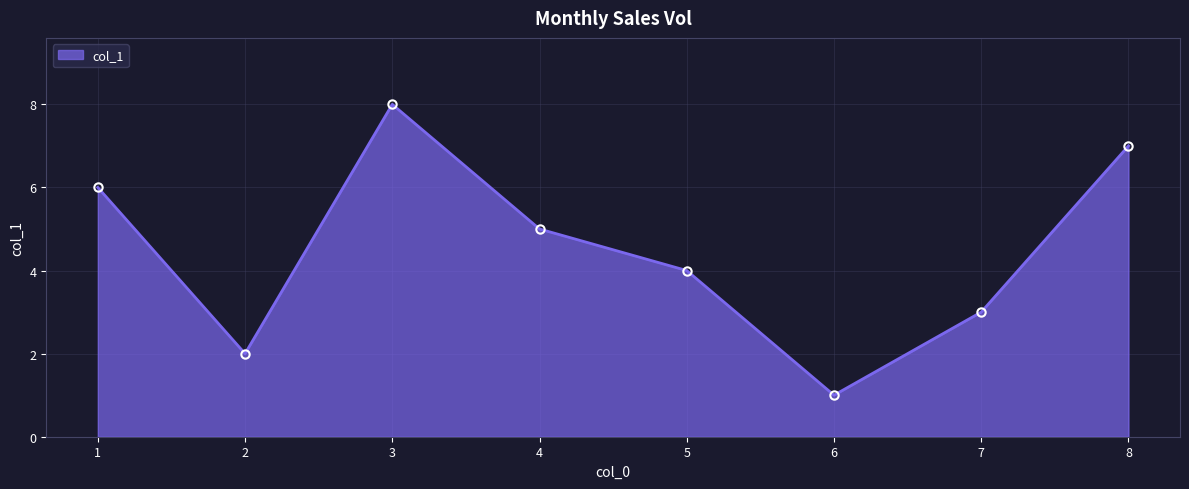

Which category has the lowest value across all series?

6